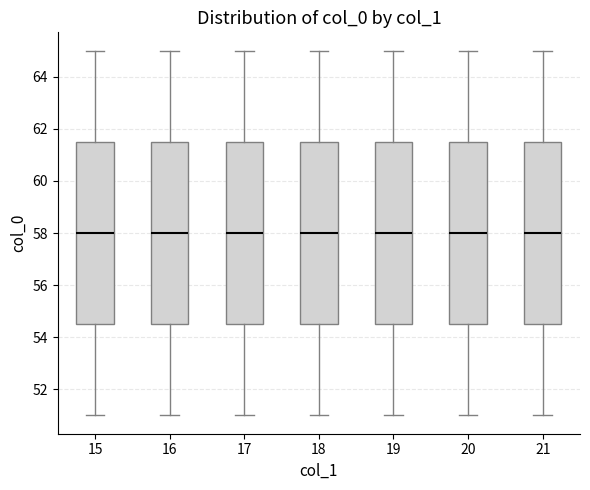

Where does the upper whisker of the box at x = 16 end on the y-axis? The values are not printed on the chart, so give them approximately, as read against the axis.

65.0